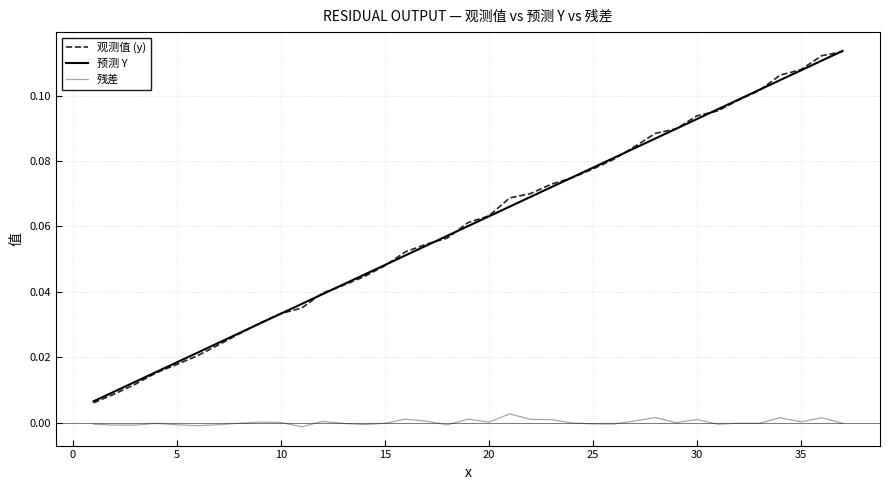

True or false: 观测值 (y) and 残差 intersect in this chart.

False